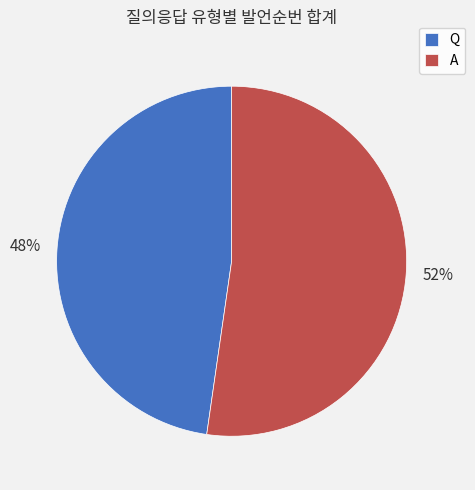

Is the sum of A and Q greater than half?

Yes